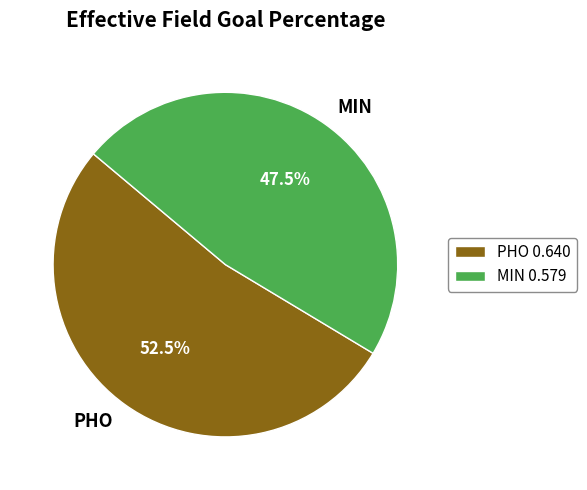

Rank the categories by value from lowest to highest.

MIN, PHO